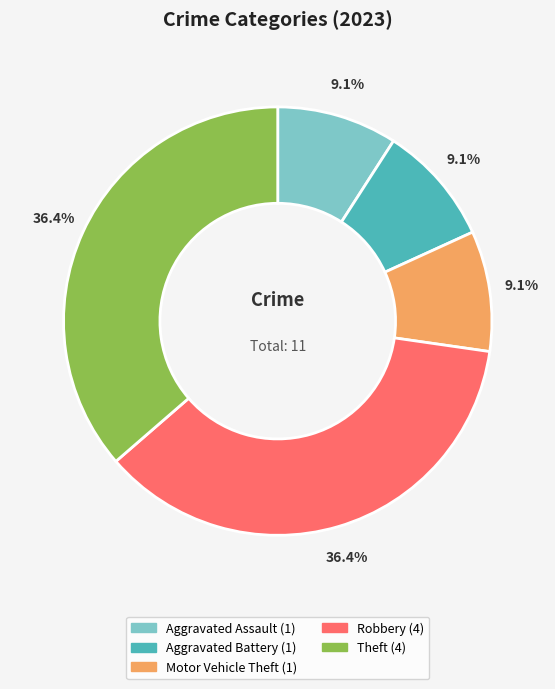

Does any single category account for the majority?

No